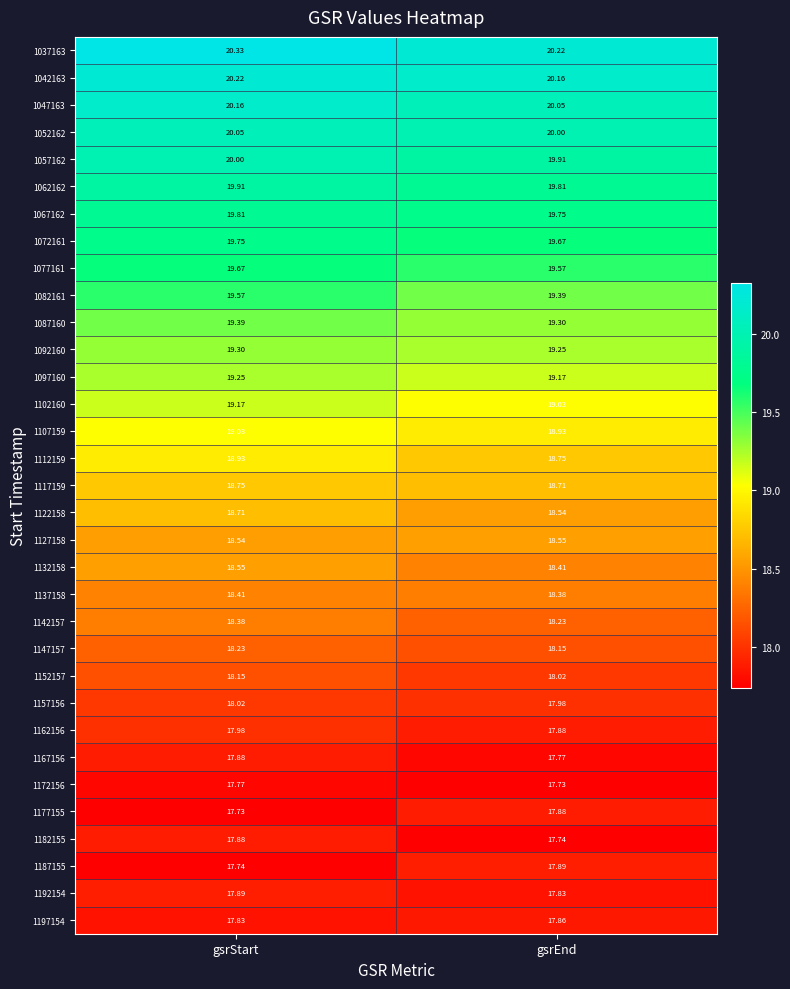

Where is 1112159 nearest to the value 18?

gsrEnd